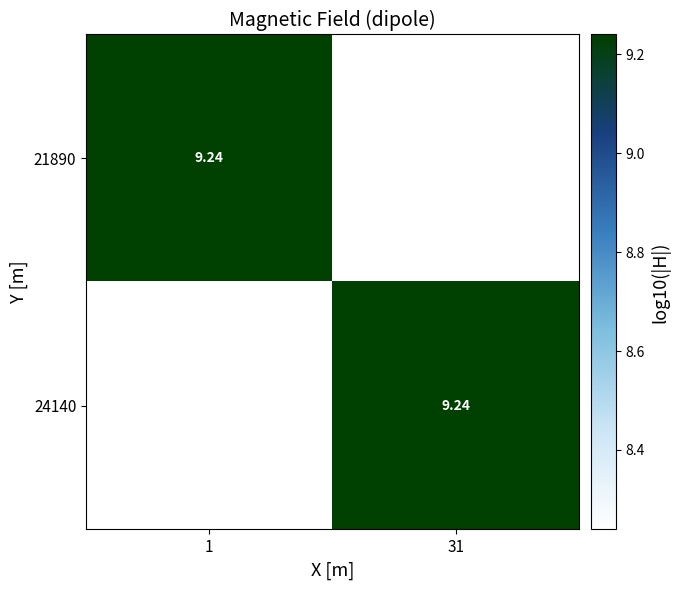

What is the average value of the 24140 series?

8.7